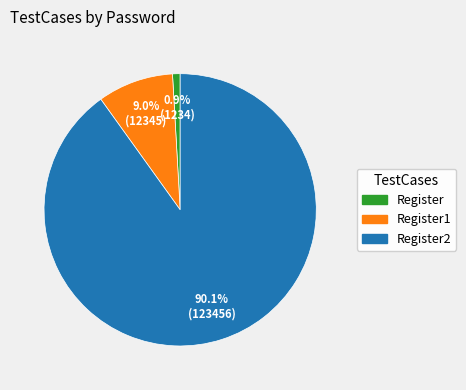

What is the smallest slice in the pie chart?

Register